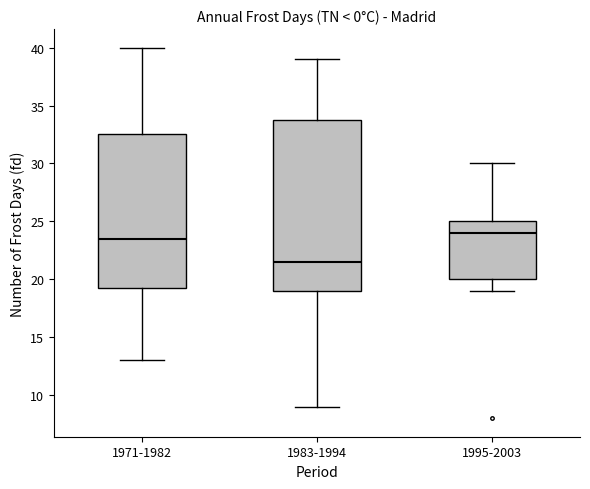

Which box's median line is the lowest?

1983-1994